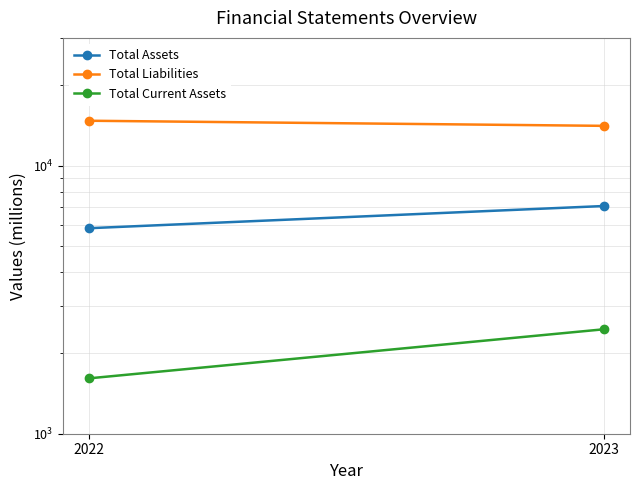

What are all the series names shown in the legend?

Total Assets, Total Liabilities, Total Current Assets